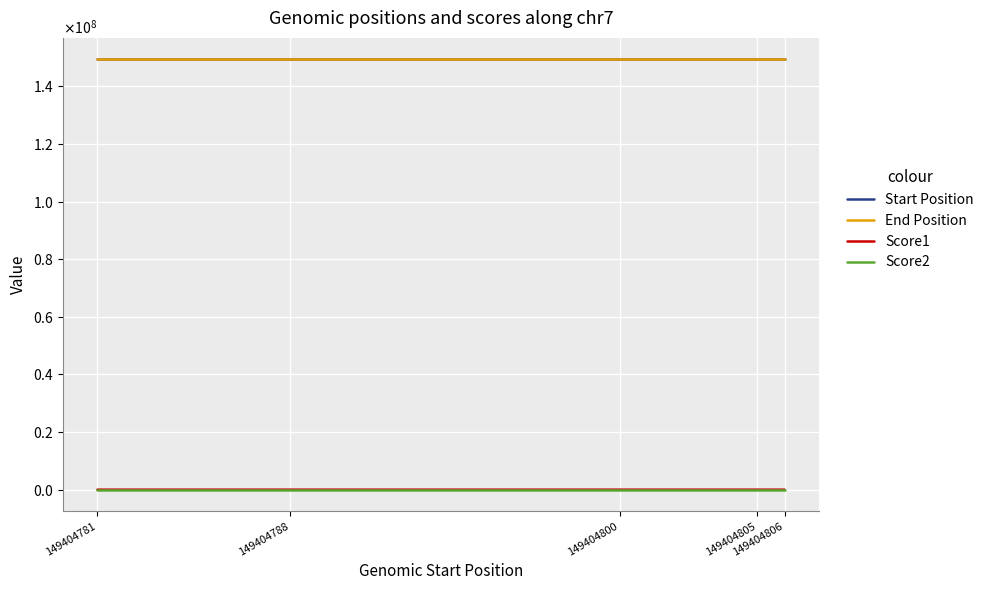

What is the value of the Score2 point at the 5th from the left?

70